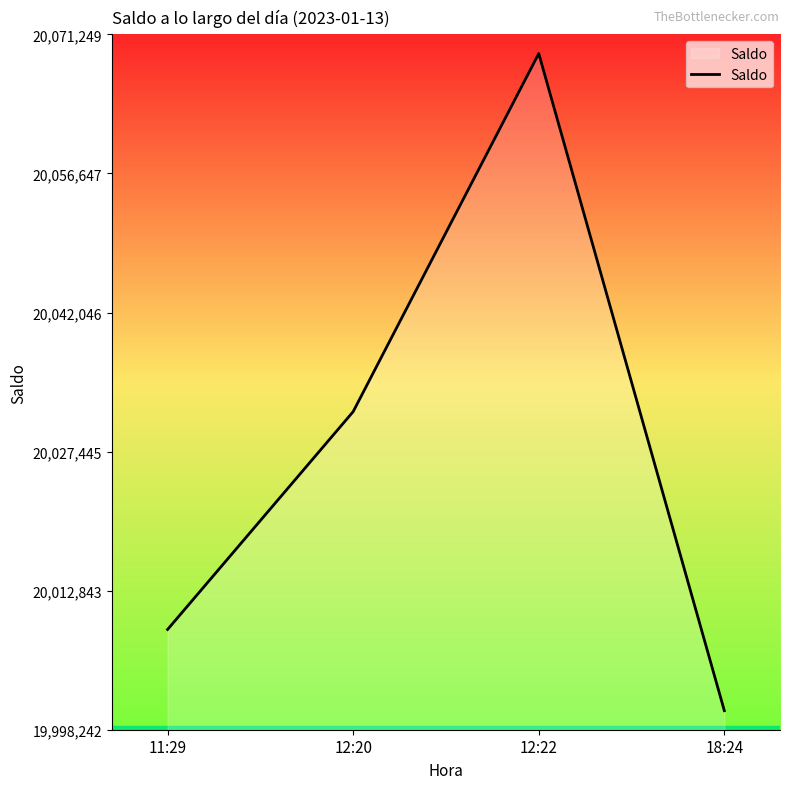

Which label corresponds to the smallest value in the chart?

18:24